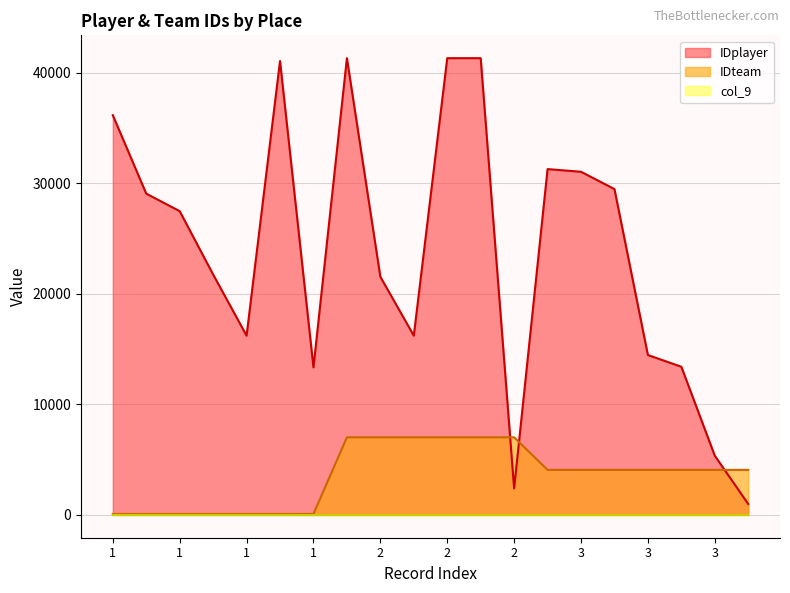

Is it true that IDteam equals 7015 at 2?

True